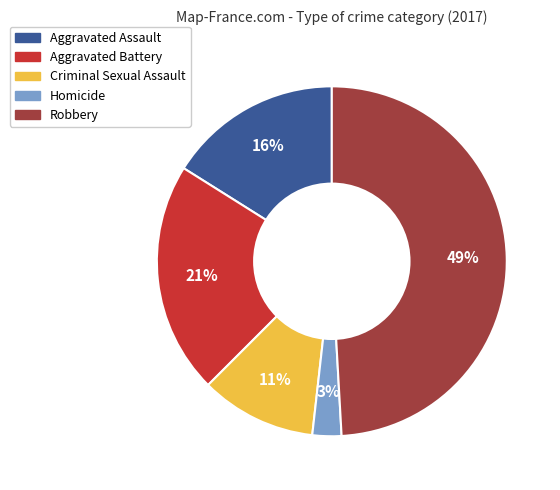

Combined, do Homicide and Aggravated Battery account for over 50%?

No